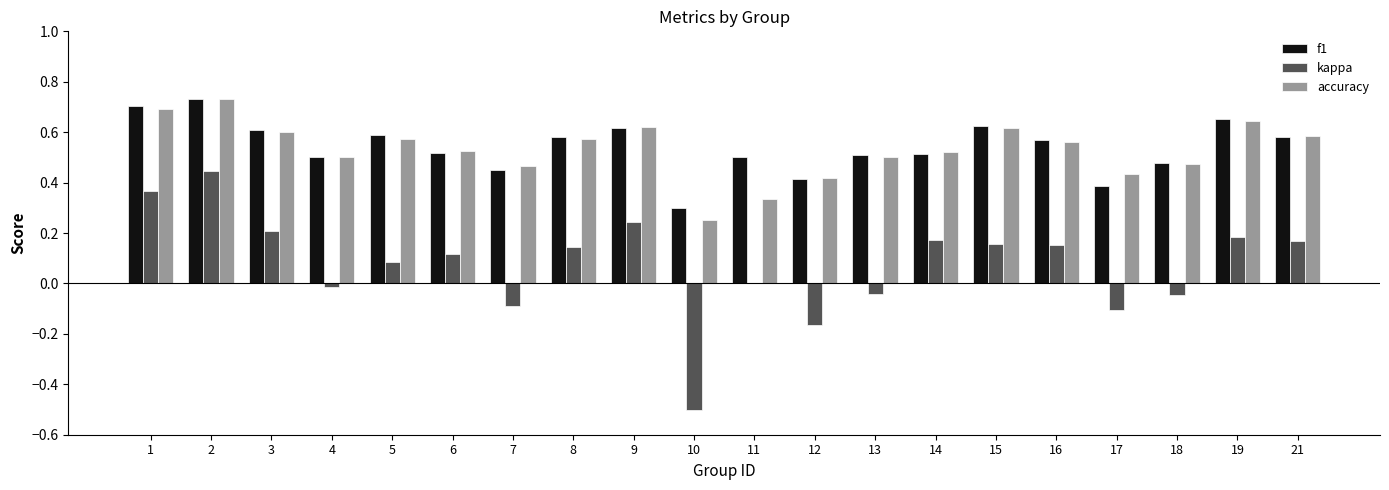

Is the value of kappa at 6 greater than the value of accuracy at 7?

No